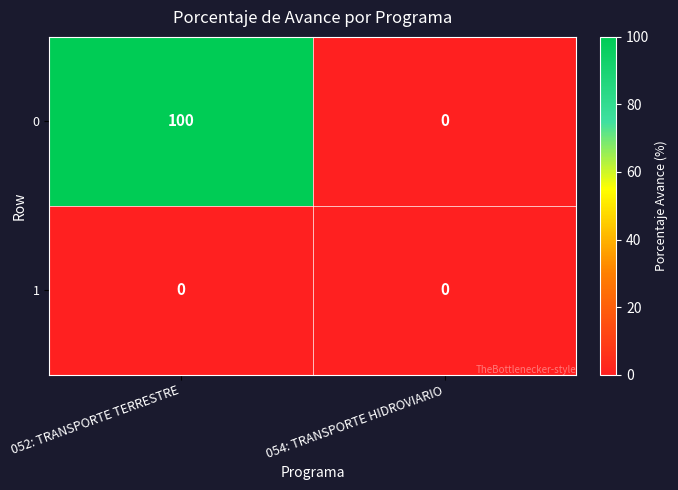

Rank the series at 052: TRANSPORTE TERRESTRE from highest to lowest value.

0, 1